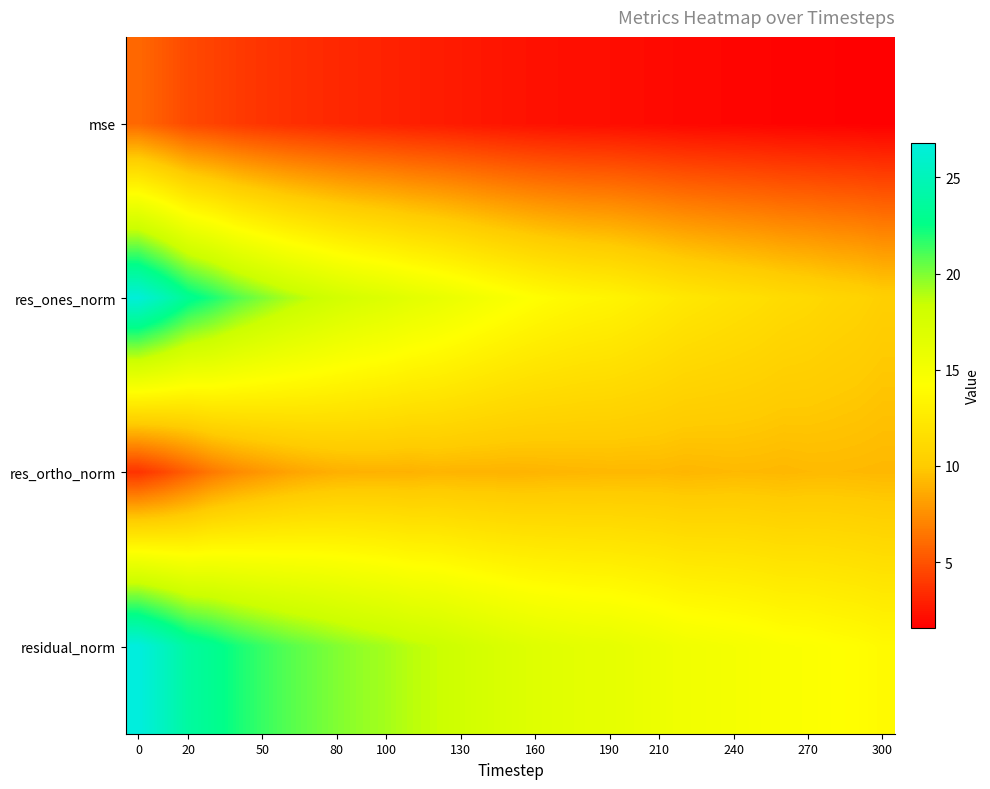

Count the number of categories in the chart.

31